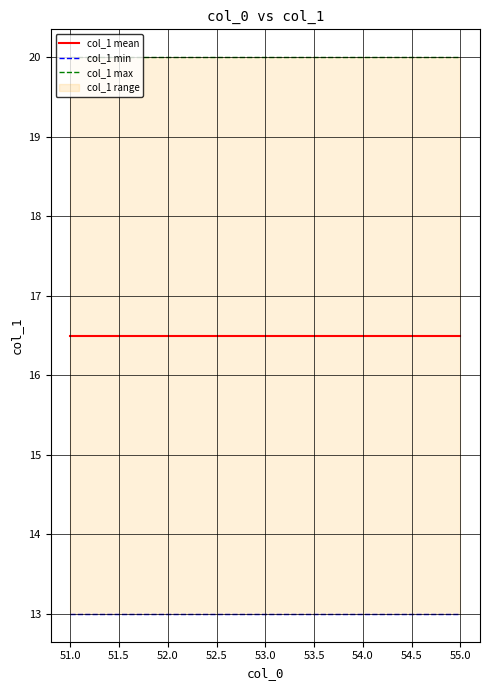

What is the label of the 3rd point from the right?

53.0